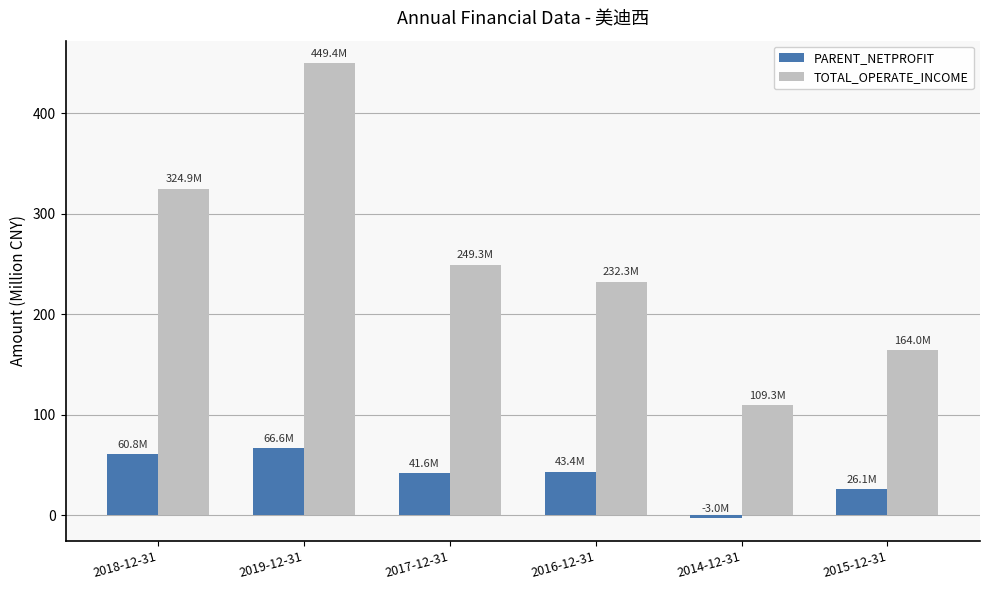

Which category has the highest value in the TOTAL_OPERATE_INCOME series?

2019-12-31